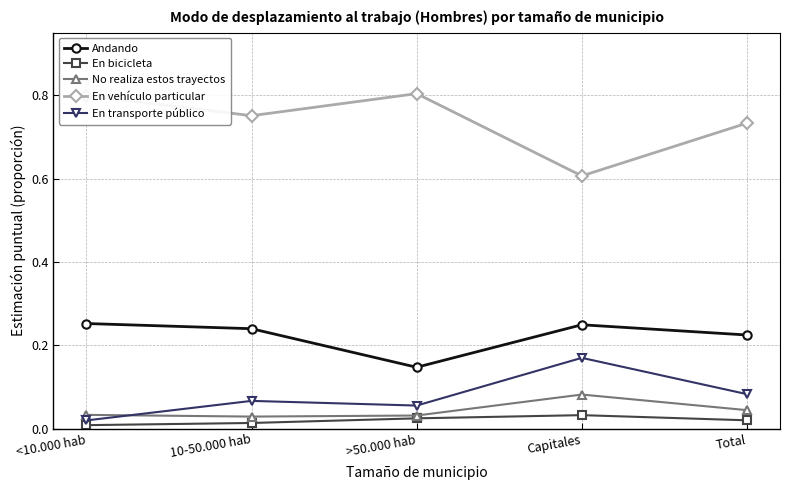

How many interior local valleys does the En vehículo particular series have?

2